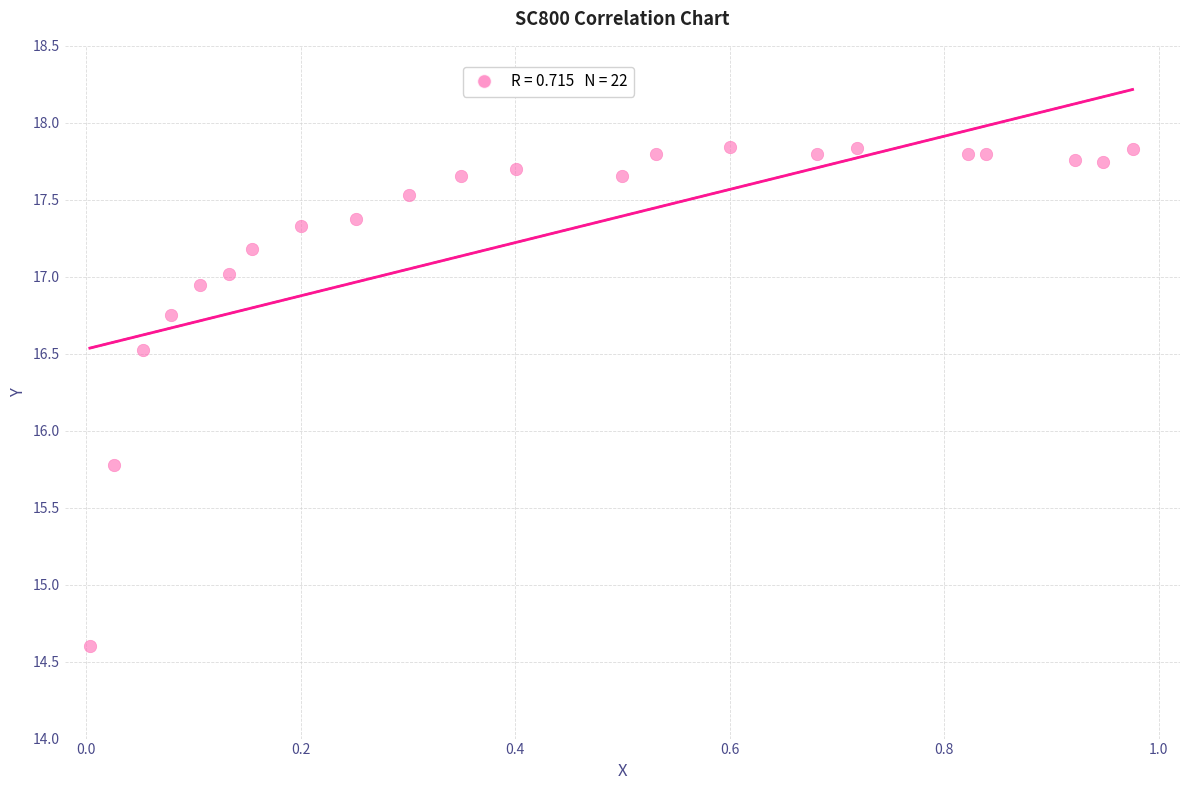

What Y value in the scatter plot is closest to 16?

15.8